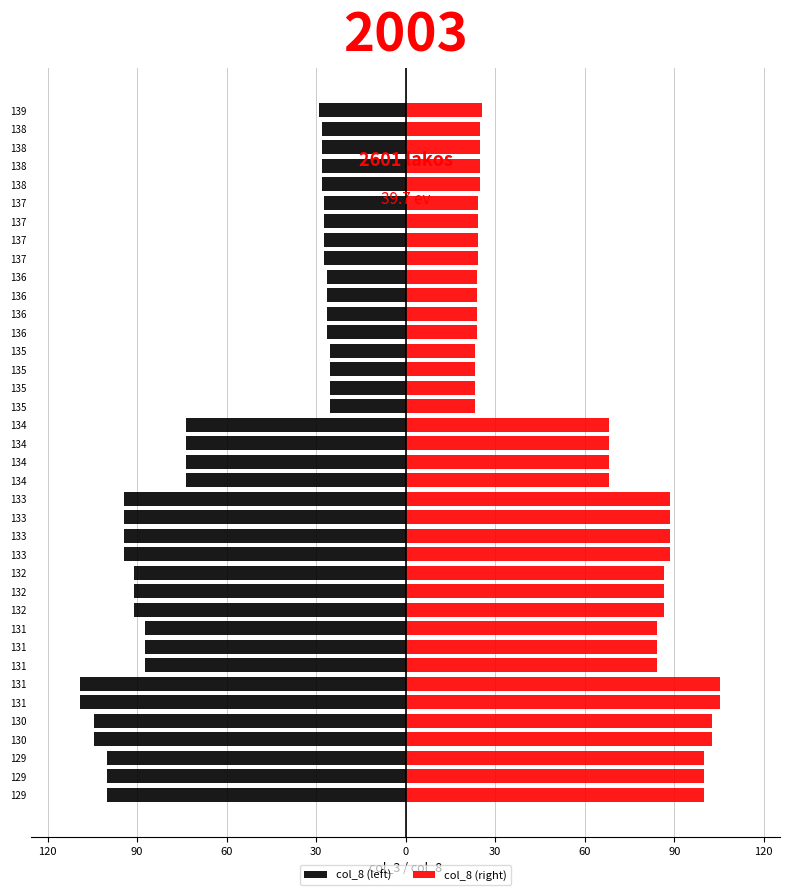

At how many categories does at least one series exceed -16?

38